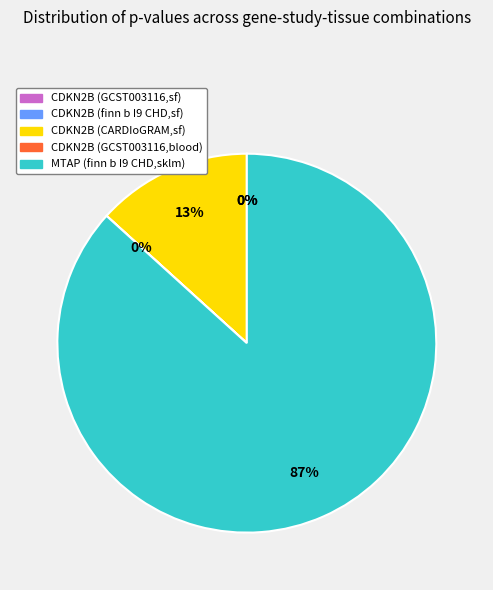

To the nearest percent, what portion does MTAP (finn b I9 CHD,sklm) represent?

87%